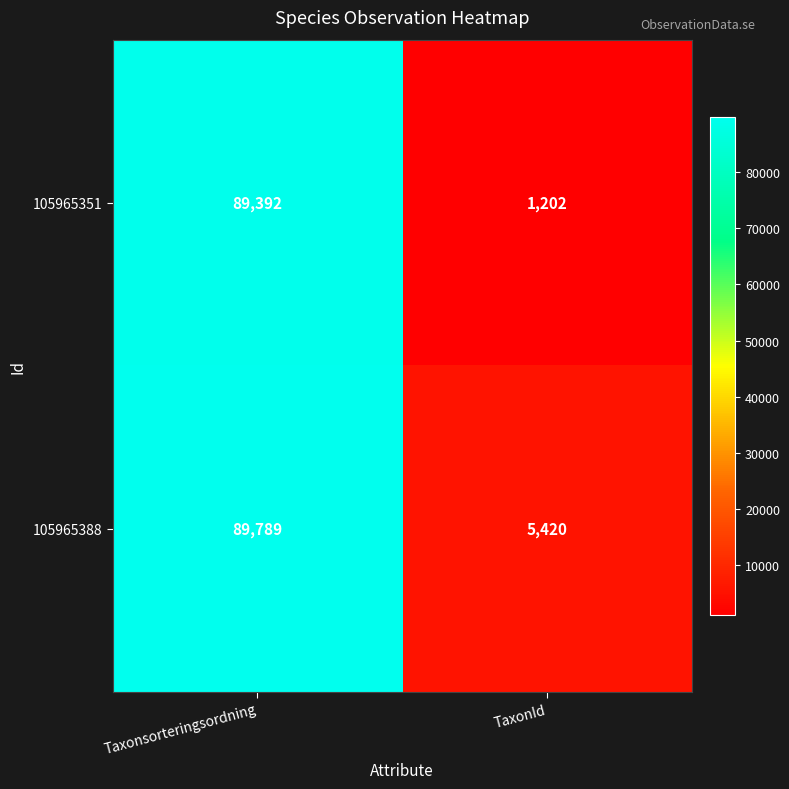

At which label is 105965388 closest to 47604?

TaxonId